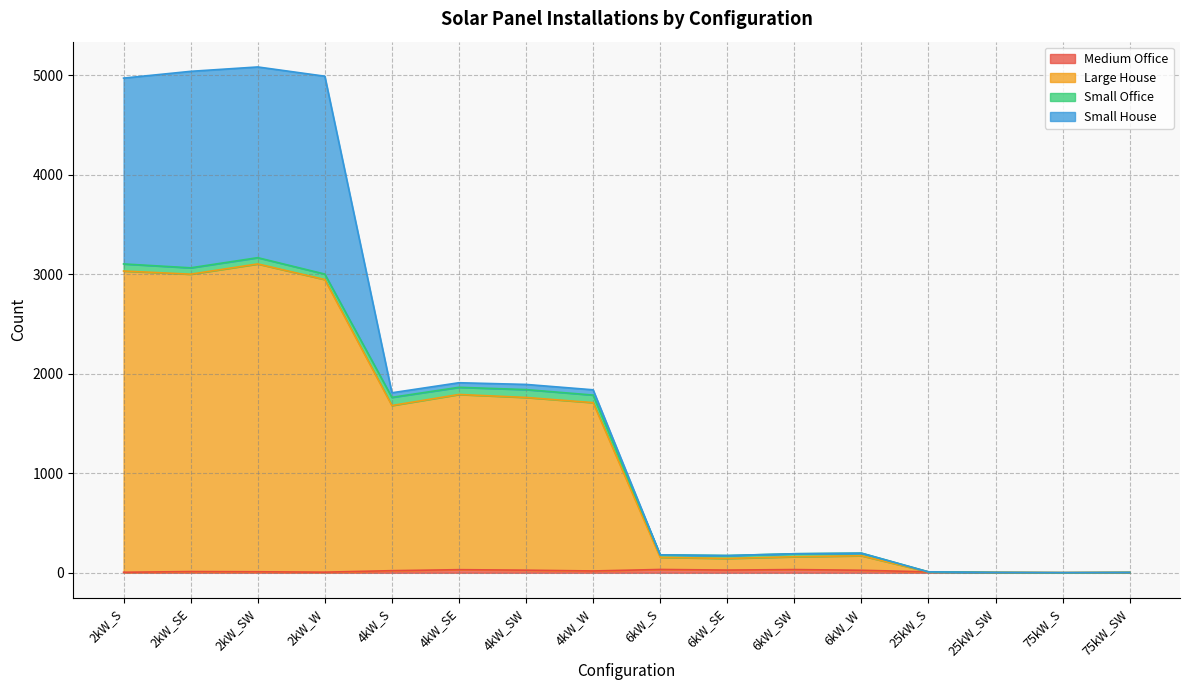

Which series has the largest range (max minus min)?

Large House